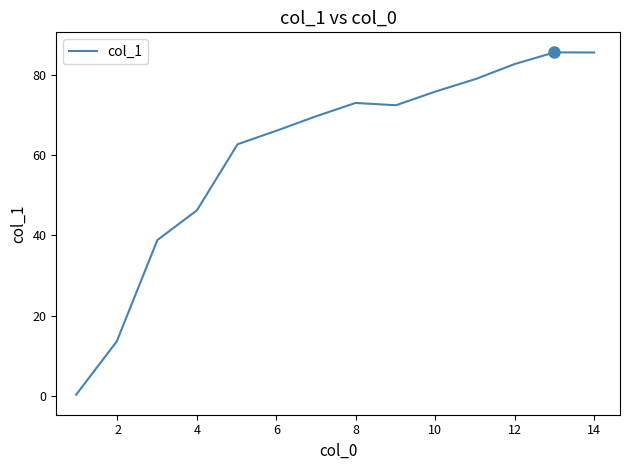

How many values are below 72?

7